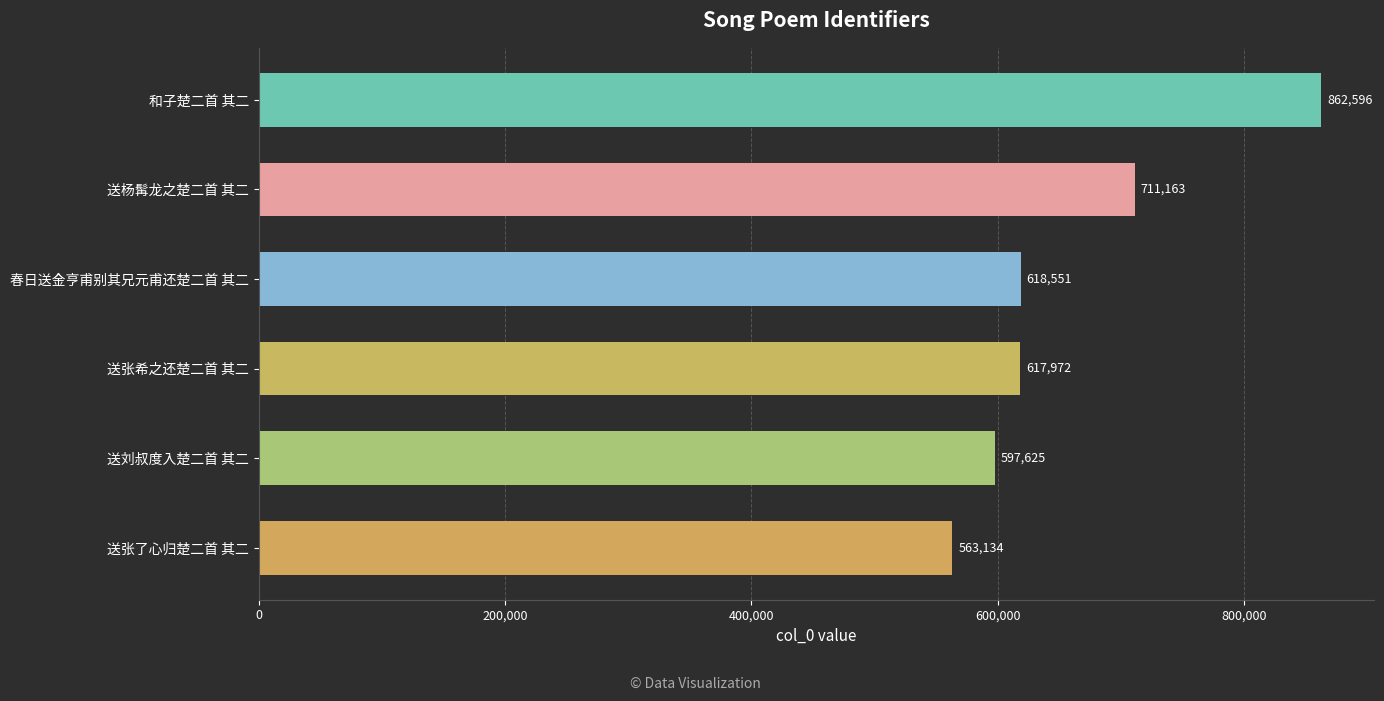

Where is the data nearest to the value 712865?

送杨髯龙之楚二首 其二